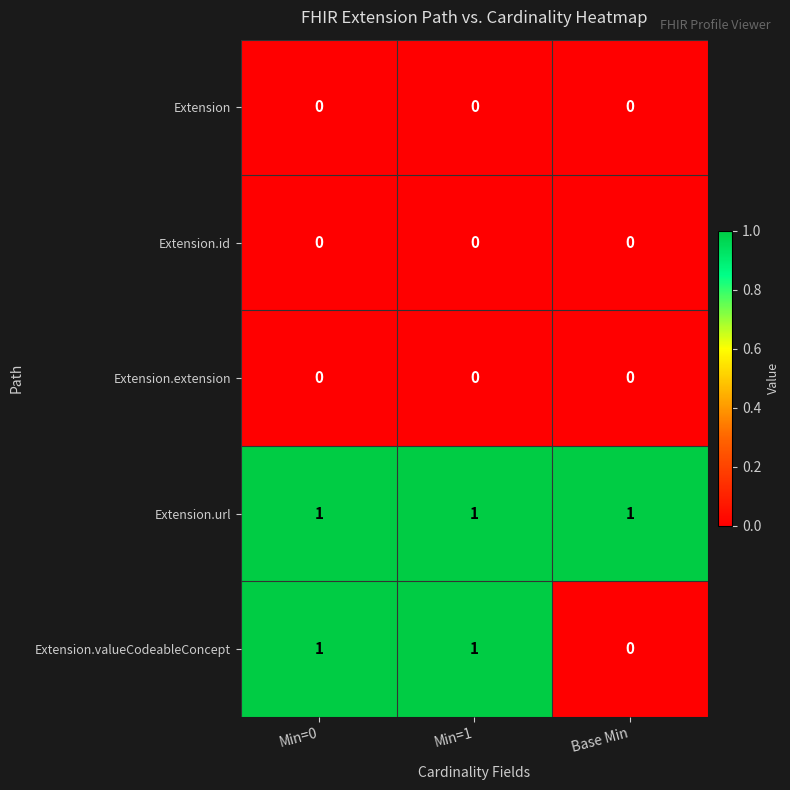

What is the total value across all series at Min=1?

2